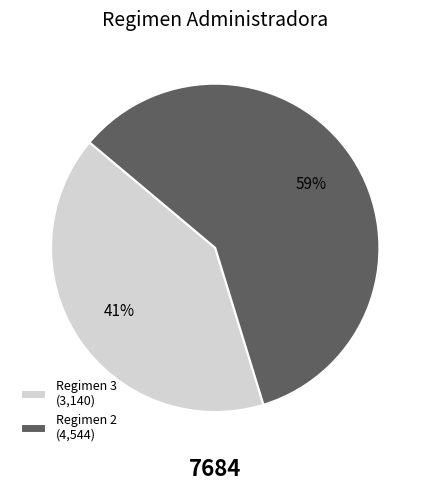

Is the sum of Regimen 2 (4,544) and Regimen 3 (3,140) greater than half?

Yes